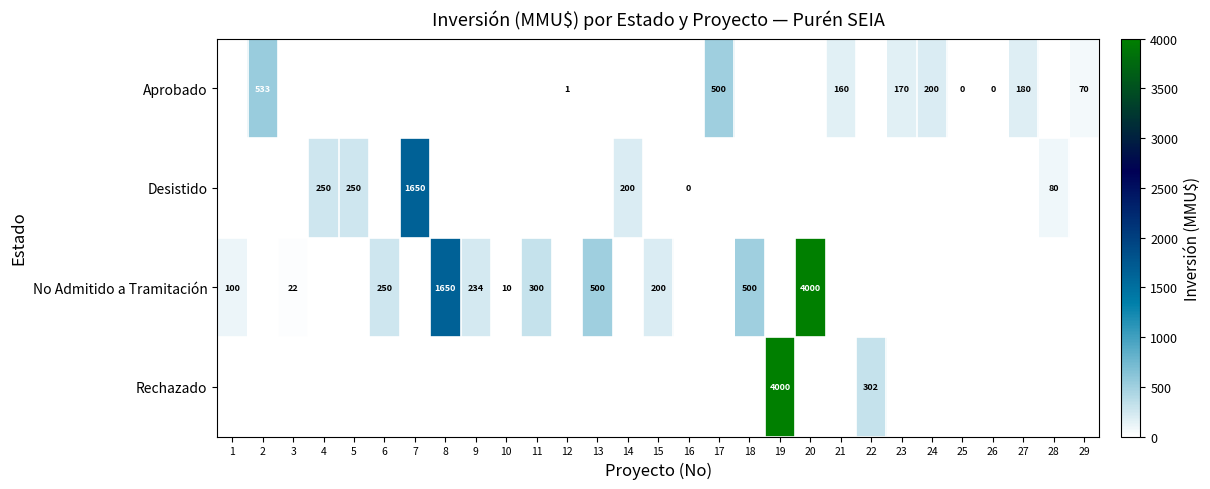

True or false: Aprobado has a value of 0 at 12.

False